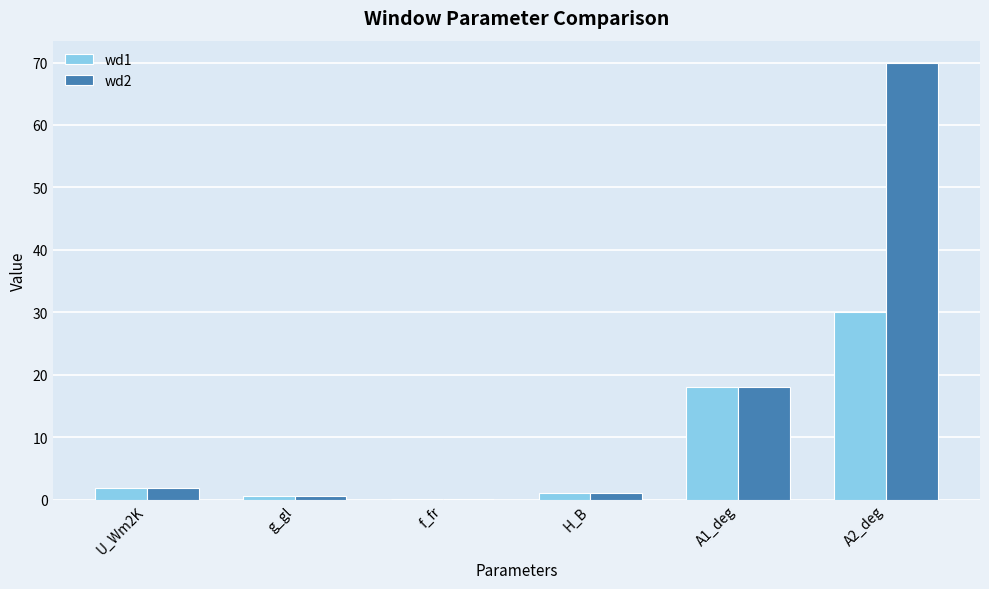

At which category is the sum across all series the highest?

A2_deg